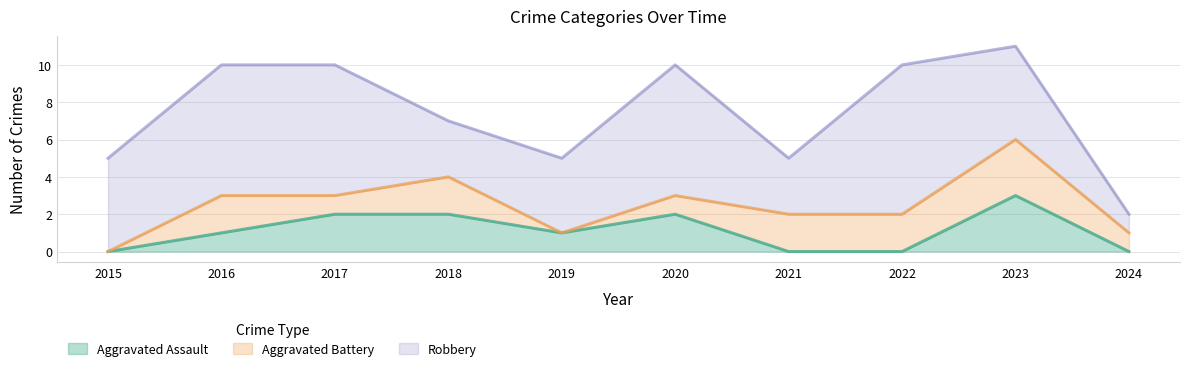

Rank the series at 2017 from lowest to highest value.

Aggravated Battery, Aggravated Assault, Robbery